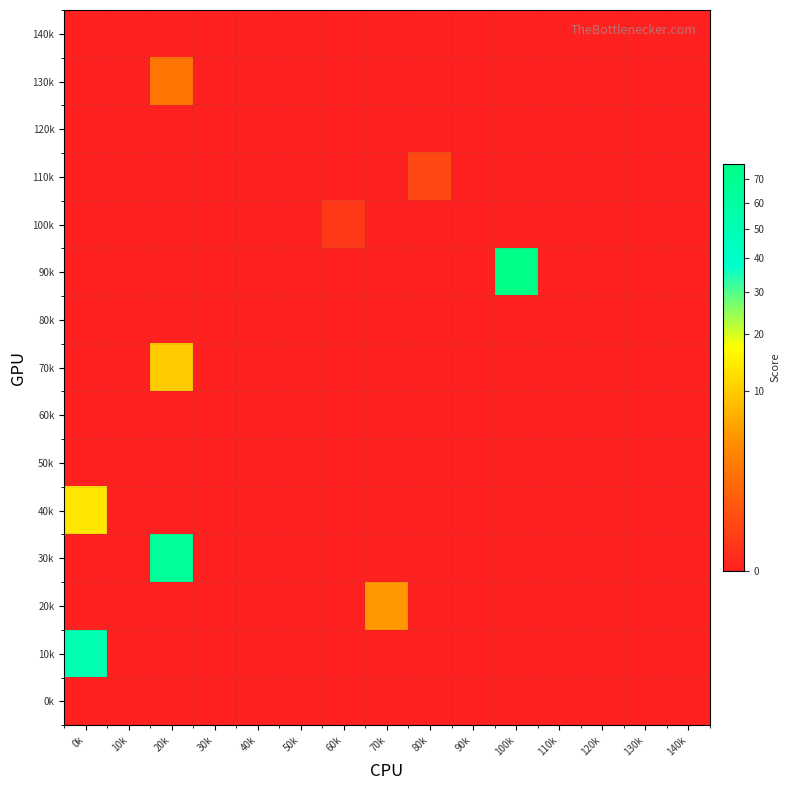

Reading left to right, extract all data points from this chart.

0k: 0k=0.0	10k=0.0	20k=0.0	30k=0.0	40k=0.0	50k=0.0	60k=0.0	70k=0.0	80k=0.0	90k=0.0	100k=0.0	110k=0.0	120k=0.0	130k=0.0	140k=0.0
10k: 0k=49.9	10k=0.0	20k=0.0	30k=0.0	40k=0.0	50k=0.0	60k=0.0	70k=0.0	80k=0.0	90k=0.0	100k=0.0	110k=0.0	120k=0.0	130k=0.0	140k=0.0
20k: 0k=0.0	10k=0.0	20k=0.0	30k=0.0	40k=0.0	50k=0.0	60k=0.0	70k=4.9	80k=0.0	90k=0.0	100k=0.0	110k=0.0	120k=0.0	130k=0.0	140k=0.0
30k: 0k=0.0	10k=0.0	20k=65.8	30k=0.0	40k=0.0	50k=0.0	60k=0.0	70k=0.0	80k=0.0	90k=0.0	100k=0.0	110k=0.0	120k=0.0	130k=0.0	140k=0.0
40k: 0k=13.7	10k=0.0	20k=0.0	30k=0.0	40k=0.0	50k=0.0	60k=0.0	70k=0.0	80k=0.0	90k=0.0	100k=0.0	110k=0.0	120k=0.0	130k=0.0	140k=0.0
50k: 0k=0.0	10k=0.0	20k=0.0	30k=0.0	40k=0.0	50k=0.0	60k=0.0	70k=0.0	80k=0.0	90k=0.0	100k=0.0	110k=0.0	120k=0.0	130k=0.0	140k=0.0
60k: 0k=0.0	10k=0.0	20k=0.0	30k=0.0	40k=0.0	50k=0.0	60k=0.0	70k=0.0	80k=0.0	90k=0.0	100k=0.0	110k=0.0	120k=0.0	130k=0.0	140k=0.0
70k: 0k=0.0	10k=0.0	20k=10.1	30k=0.0	40k=0.0	50k=0.0	60k=0.0	70k=0.0	80k=0.0	90k=0.0	100k=0.0	110k=0.0	120k=0.0	130k=0.0	140k=0.0
80k: 0k=0.0	10k=0.0	20k=0.0	30k=0.0	40k=0.0	50k=0.0	60k=0.0	70k=0.0	80k=0.0	90k=0.0	100k=0.0	110k=0.0	120k=0.0	130k=0.0	140k=0.0
90k: 0k=0.0	10k=0.0	20k=0.0	30k=0.0	40k=0.0	50k=0.0	60k=0.0	70k=0.0	80k=0.0	90k=0.0	100k=77.2	110k=0.0	120k=0.0	130k=0.0	140k=0.0
100k: 0k=0.0	10k=0.0	20k=0.0	30k=0.0	40k=0.0	50k=0.0	60k=0.1	70k=0.0	80k=0.0	90k=0.0	100k=0.0	110k=0.0	120k=0.0	130k=0.0	140k=0.0
110k: 0k=0.0	10k=0.0	20k=0.0	30k=0.0	40k=0.0	50k=0.0	60k=0.0	70k=0.0	80k=0.4	90k=0.0	100k=0.0	110k=0.0	120k=0.0	130k=0.0	140k=0.0
120k: 0k=0.0	10k=0.0	20k=0.0	30k=0.0	40k=0.0	50k=0.0	60k=0.0	70k=0.0	80k=0.0	90k=0.0	100k=0.0	110k=0.0	120k=0.0	130k=0.0	140k=0.0
130k: 0k=0.0	10k=0.0	20k=2.4	30k=0.0	40k=0.0	50k=0.0	60k=0.0	70k=0.0	80k=0.0	90k=0.0	100k=0.0	110k=0.0	120k=0.0	130k=0.0	140k=0.0
140k: 0k=0.0	10k=0.0	20k=0.0	30k=0.0	40k=0.0	50k=0.0	60k=0.0	70k=0.0	80k=0.0	90k=0.0	100k=0.0	110k=0.0	120k=0.0	130k=0.0	140k=0.0